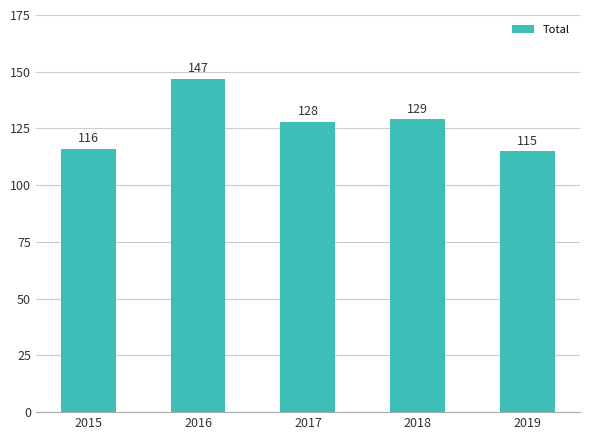

Reading right to left, list all the values displayed in this chart.

2019=115	2018=129	2017=128	2016=147	2015=116